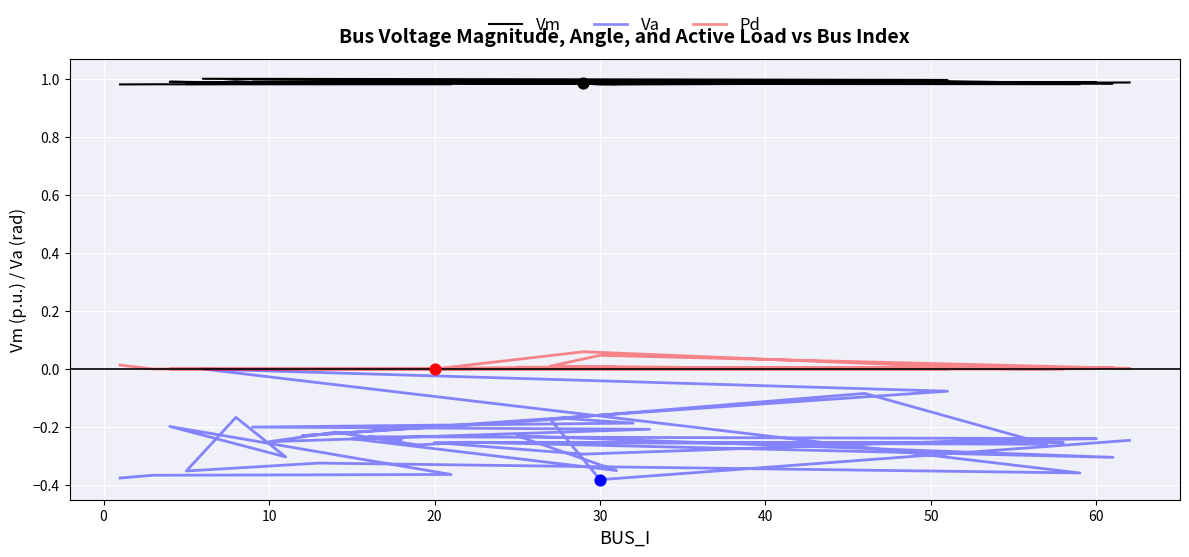

What are all the series names shown in the legend?

Vm, Va, Pd